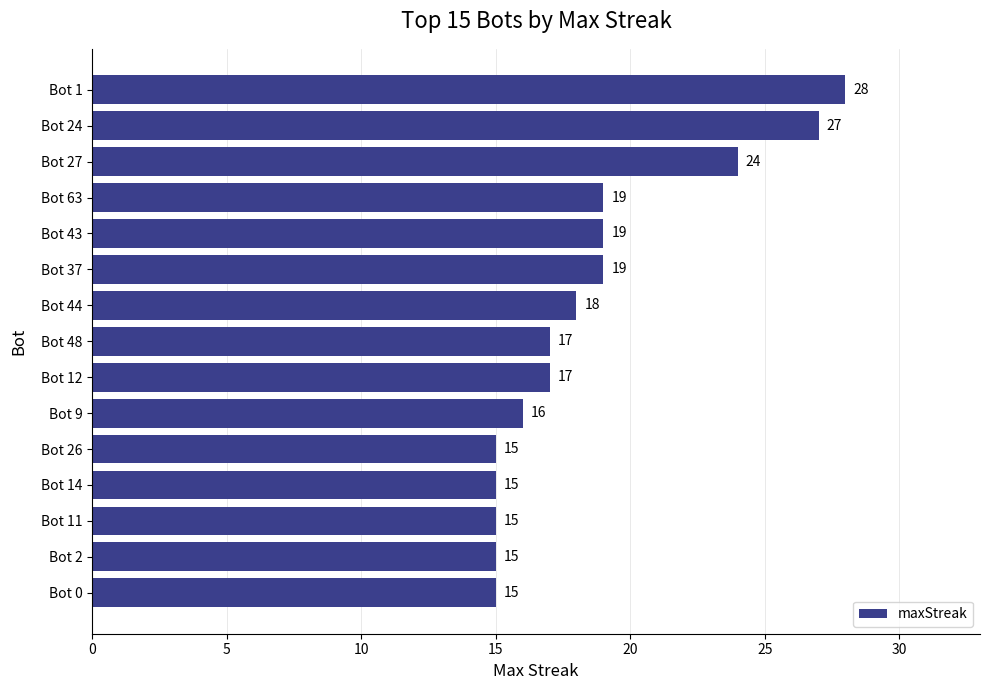

Which has a higher value, Bot 63 or Bot 12?

Bot 63